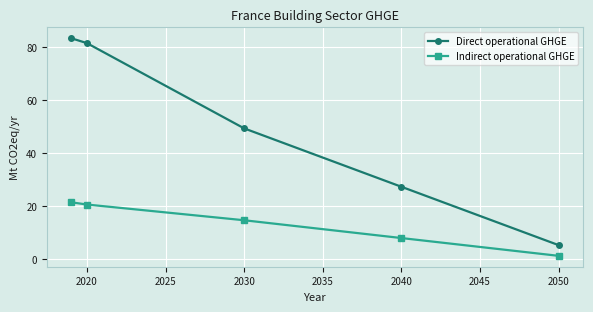

What is the value of the Direct operational GHGE point at the 2nd from the left?

81.4